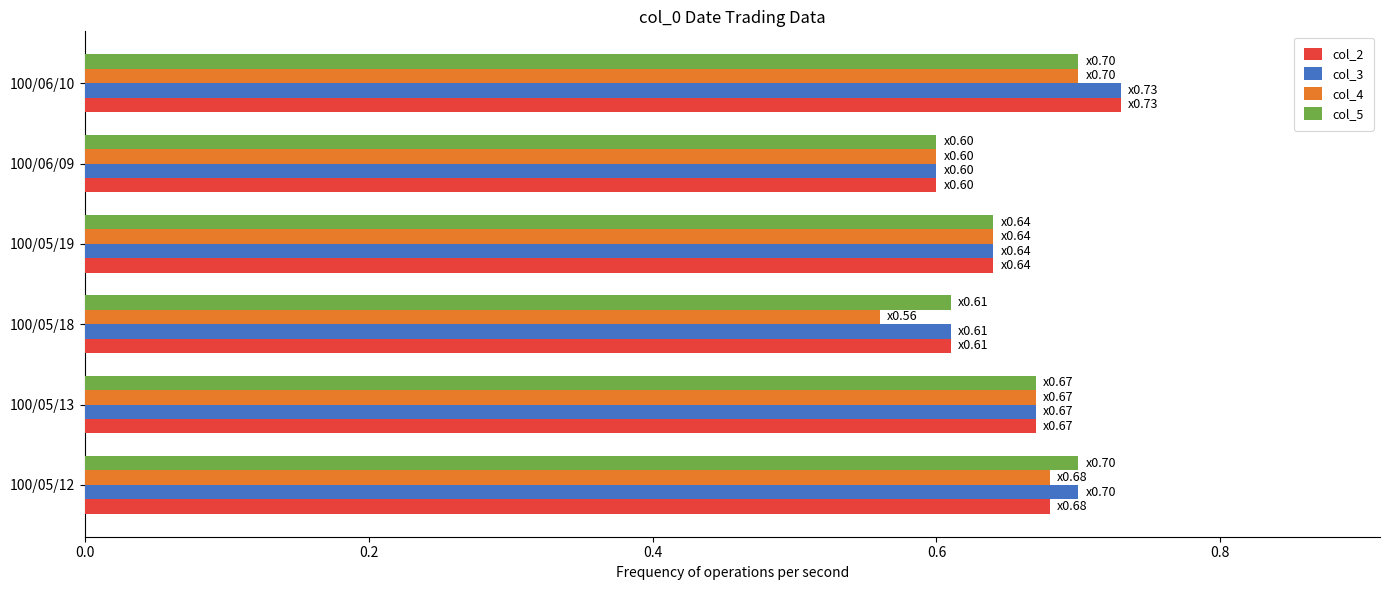

True or false: col_2 has a value of 1.1 at 100/05/13.

False